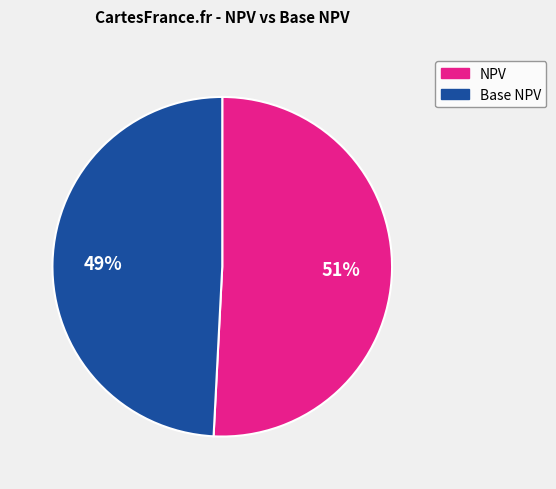

To the nearest percent, what is the average slice percentage?

50%